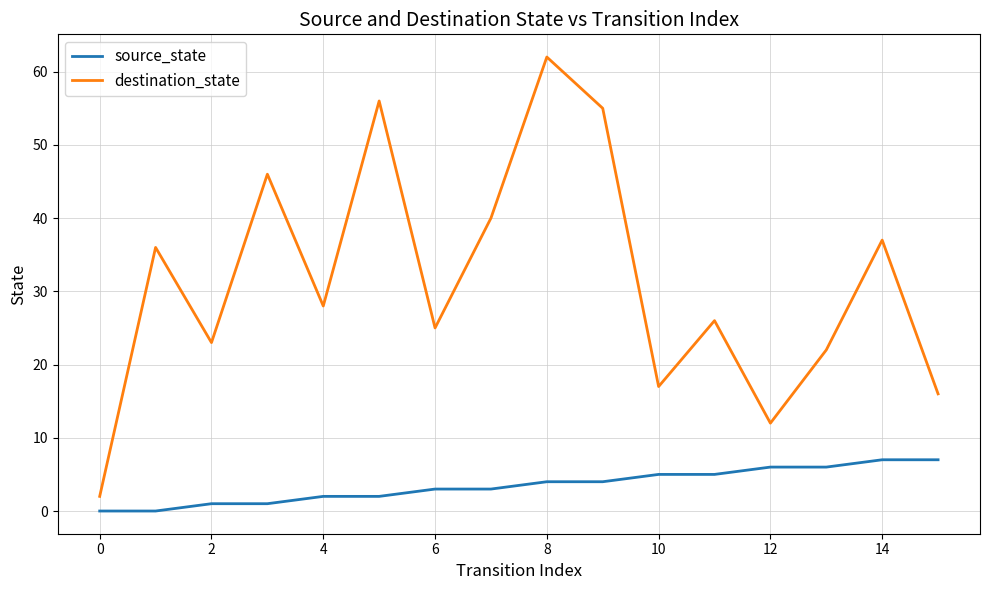

Rank the series by their maximum value, from highest to lowest.

destination_state, source_state